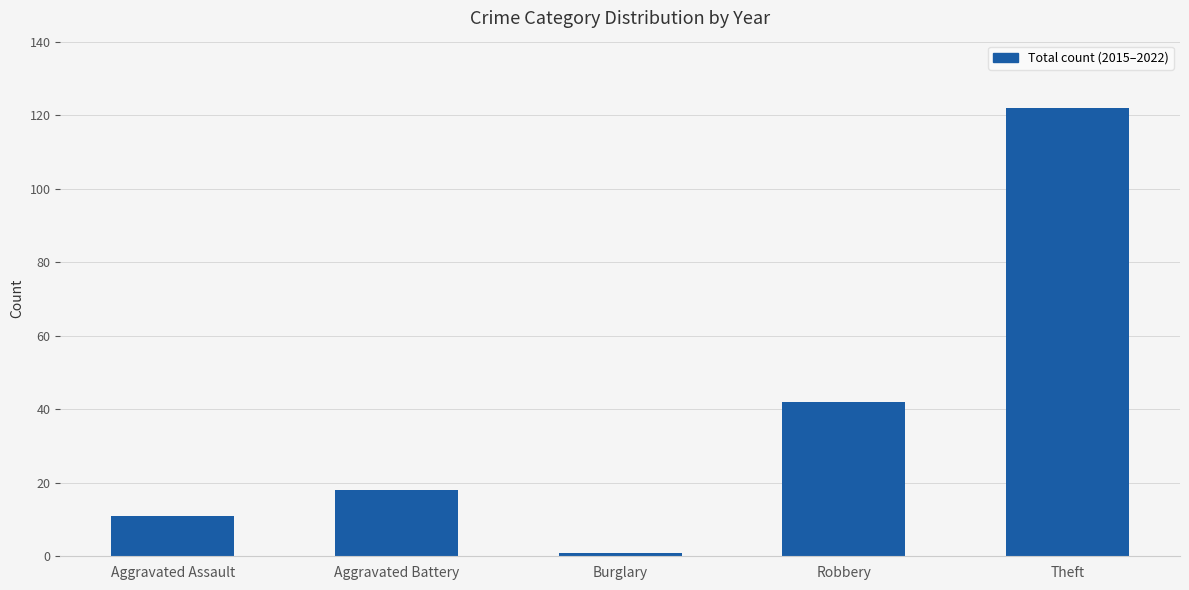

What is the maximum value shown in the chart?

122